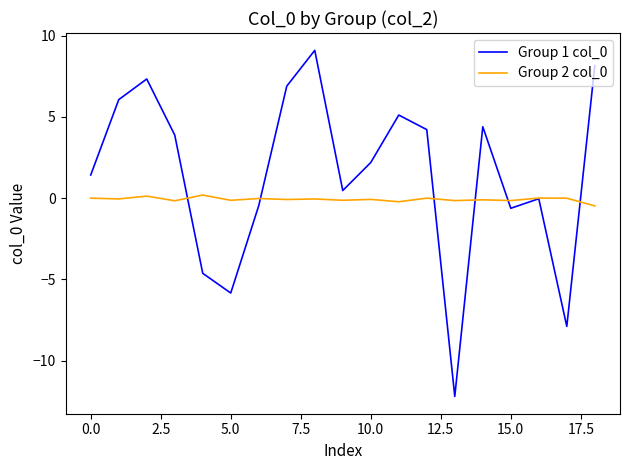

Count the number of categories in the chart.

19